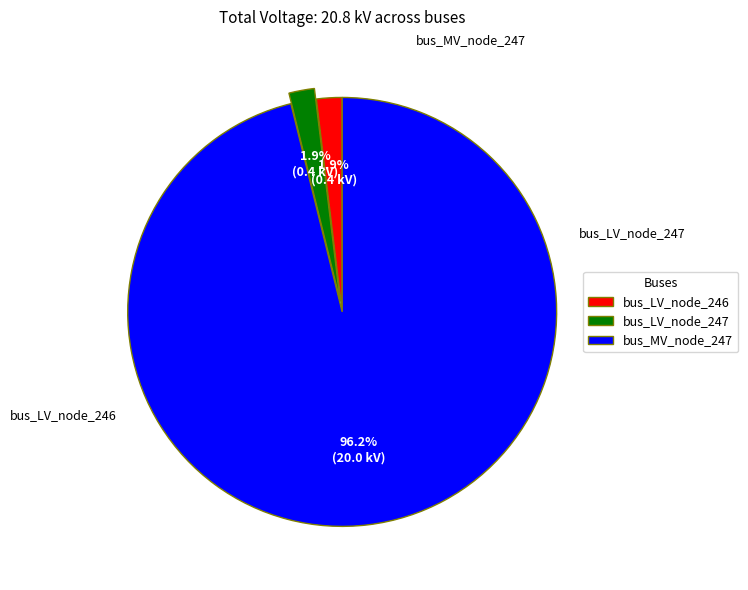

How many segments does this pie chart have?

3